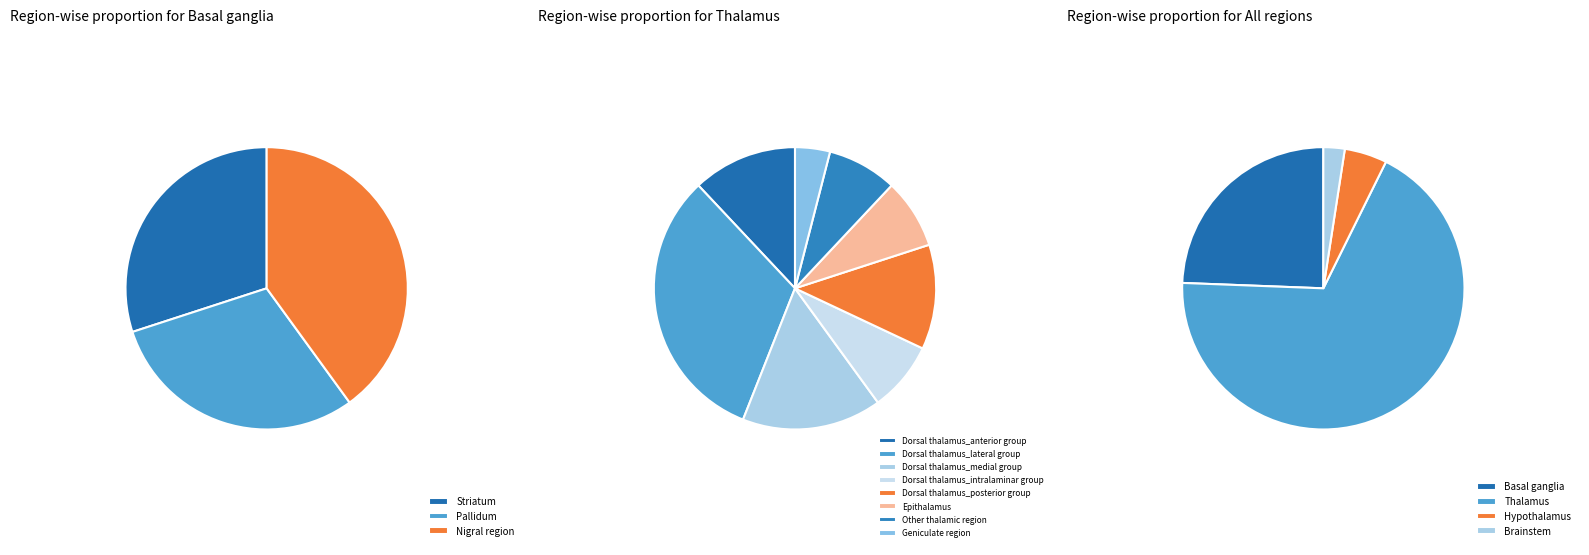

Rank the categories by value from highest to lowest.

Thalamus, Basal ganglia, Hypothalamus, Brainstem